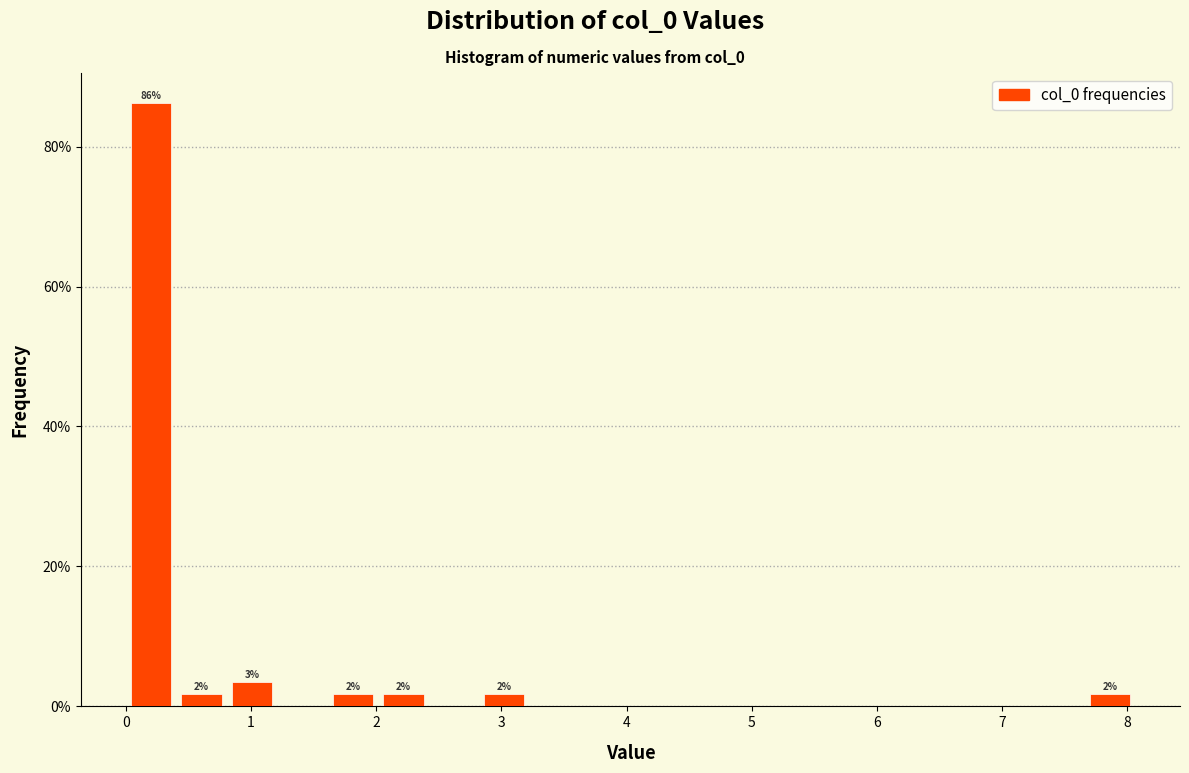

Over which range of the x-axis is the bar tallest?

0.0 to 0.4